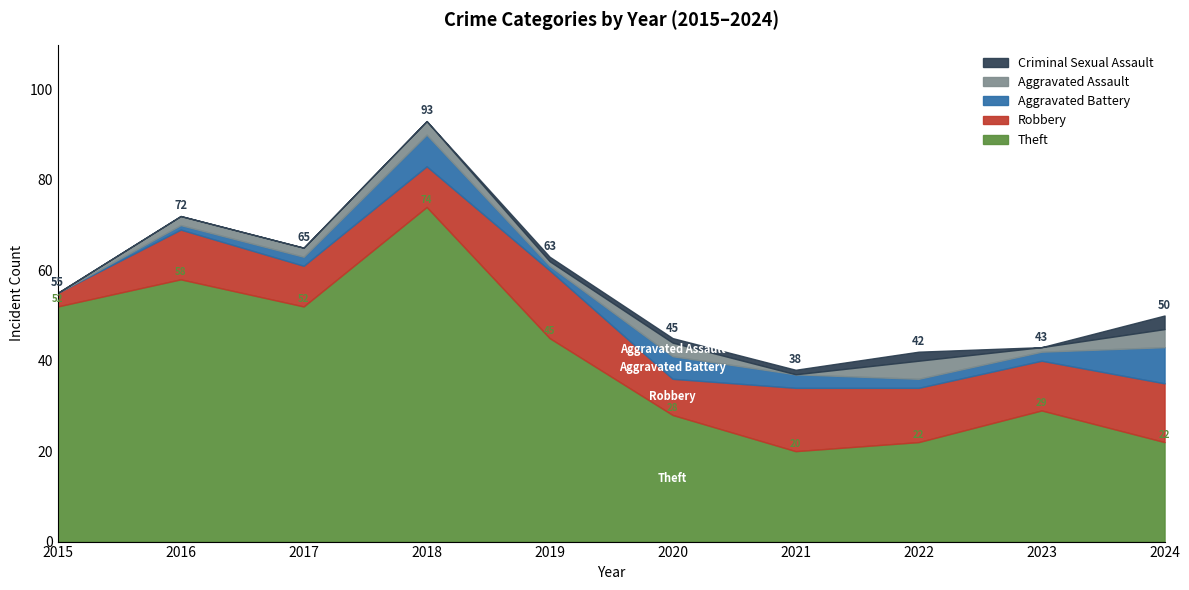

In Aggravated Battery, how many points are higher than both neighbors (excluding endpoints)?

2